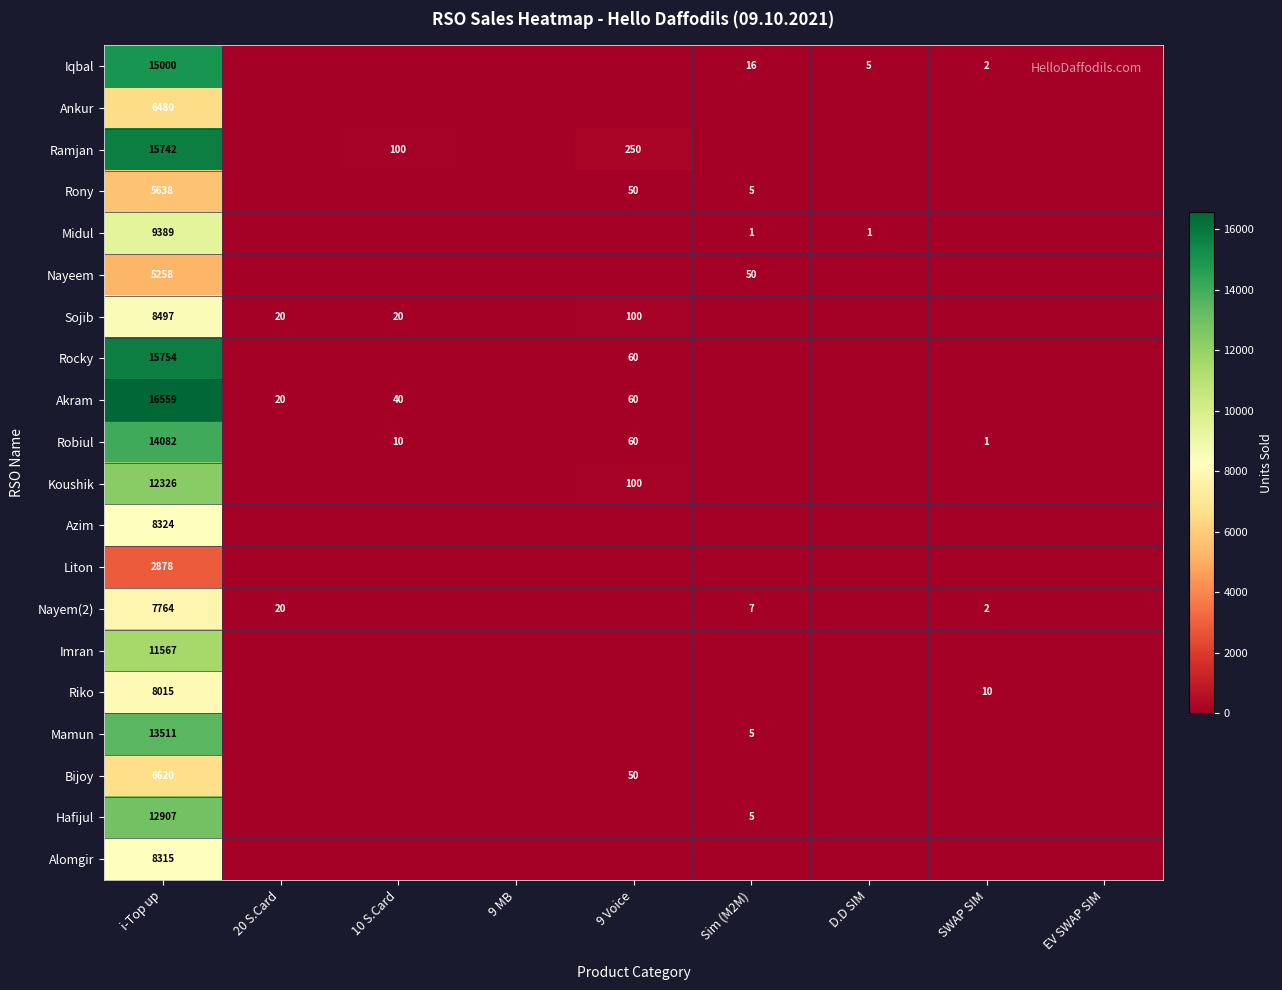

At i-Top up, list the series in order from largest to smallest.

Akram, Rocky, Ramjan, Iqbal, Robiul, Mamun, Hafijul, Koushik, Imran, Midul, Sojib, Azim, Alomgir, Riko, Nayem(2), Bijoy, Ankur, Rony, Nayeem, Liton